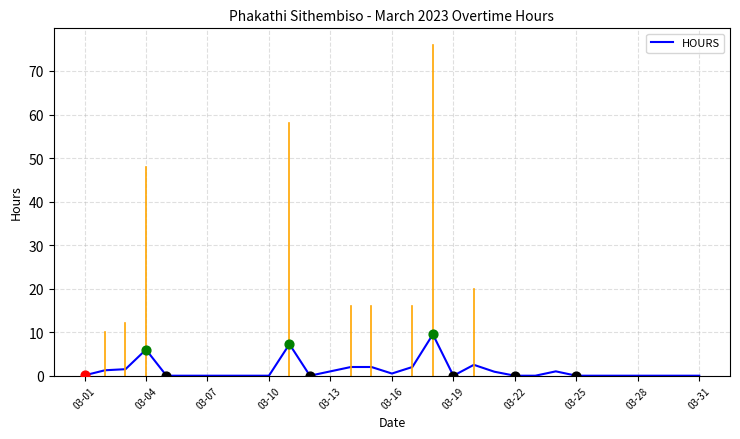

What is the difference between the maximum and minimum values?

9.5